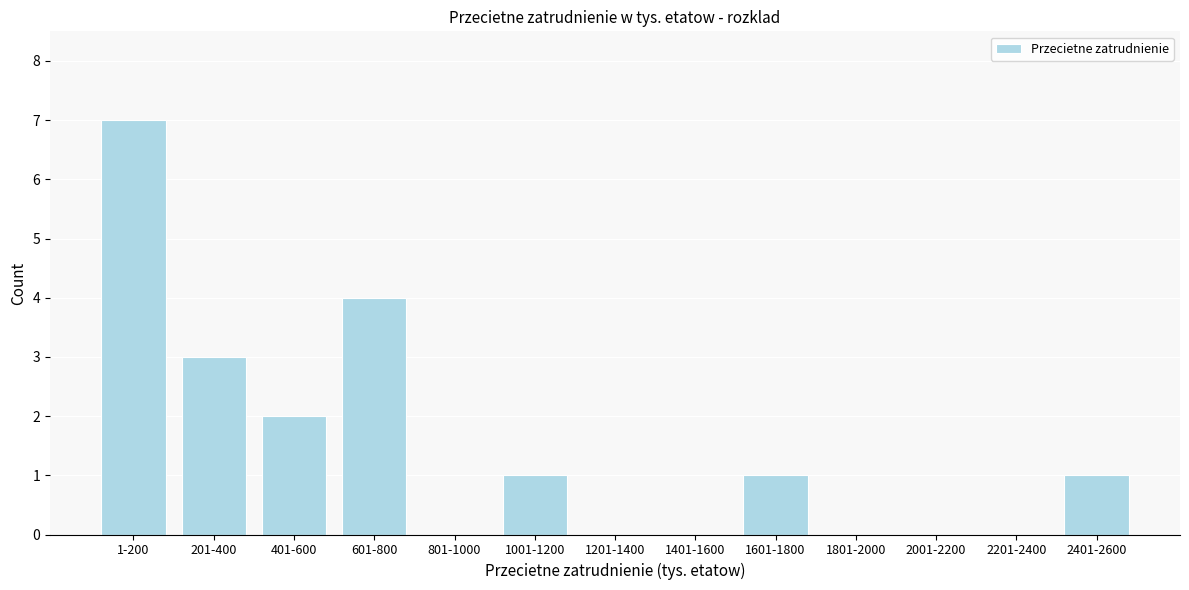

Reading left to right, extract all data points from this chart.

1-200=7	201-400=3	401-600=2	601-800=4	801-1000=0	1001-1200=1	1201-1400=0	1401-1600=0	1601-1800=1	1801-2000=0	2001-2200=0	2201-2400=0	2401-2600=1